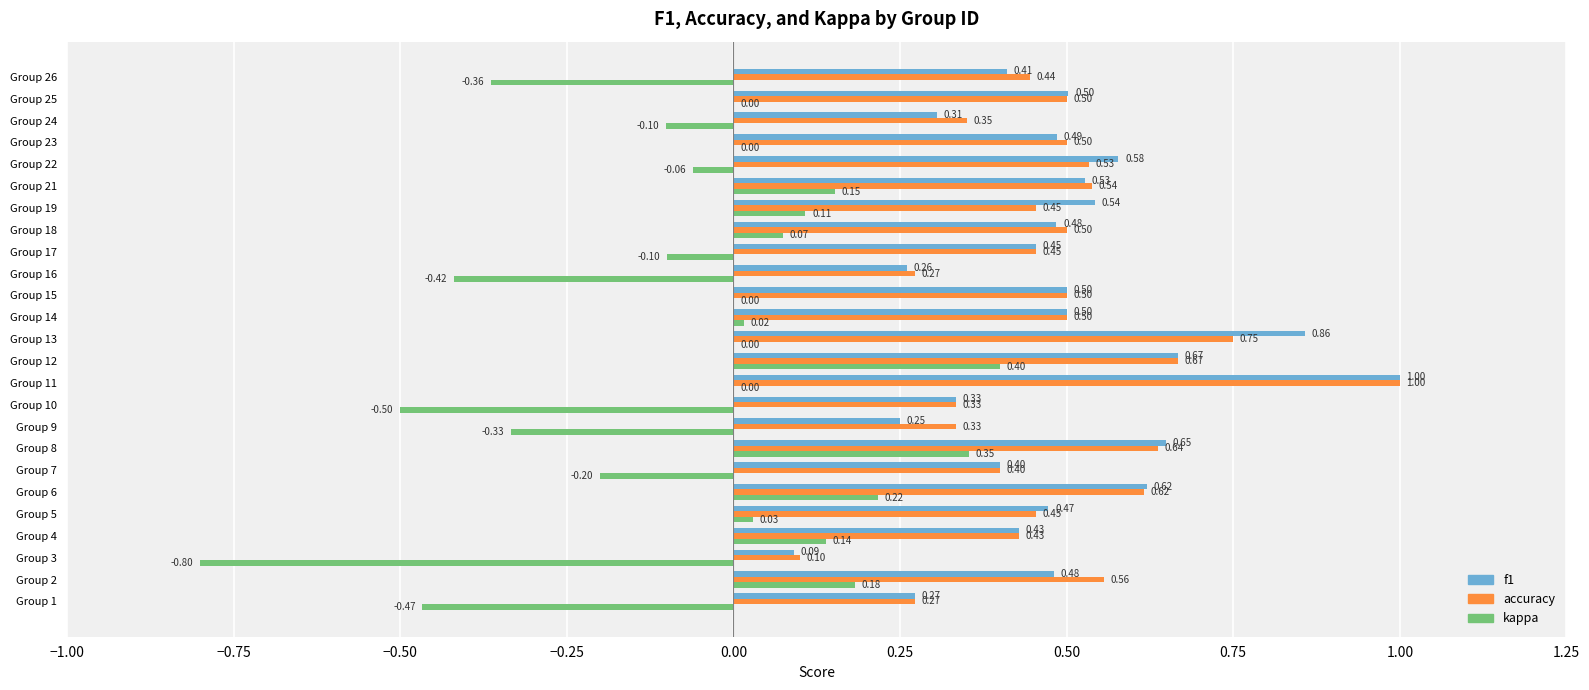

What is the sum of the f1 values at Group 5 and Group 13?

1.3